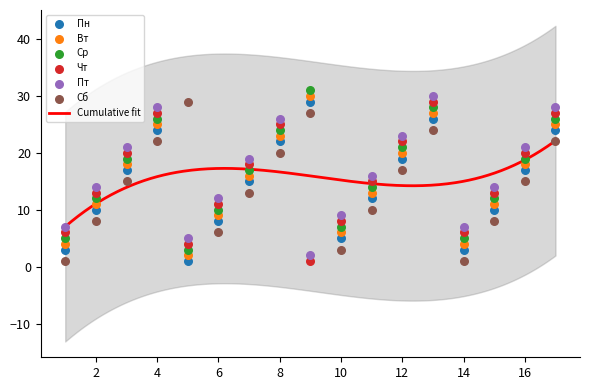

Which series contains the lowest Y value?

Пн